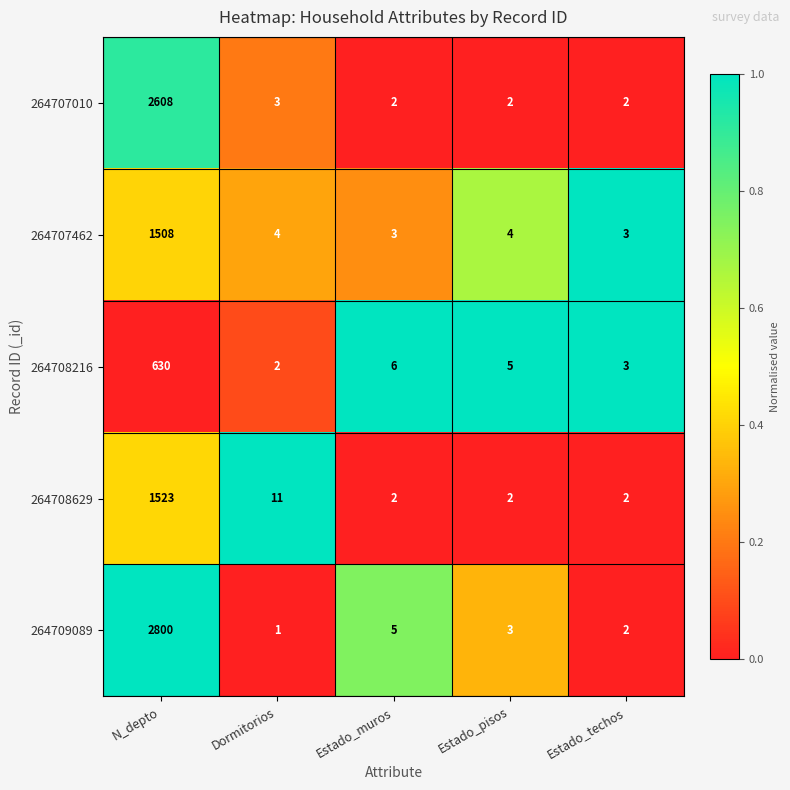

How many data points does each series have?

5